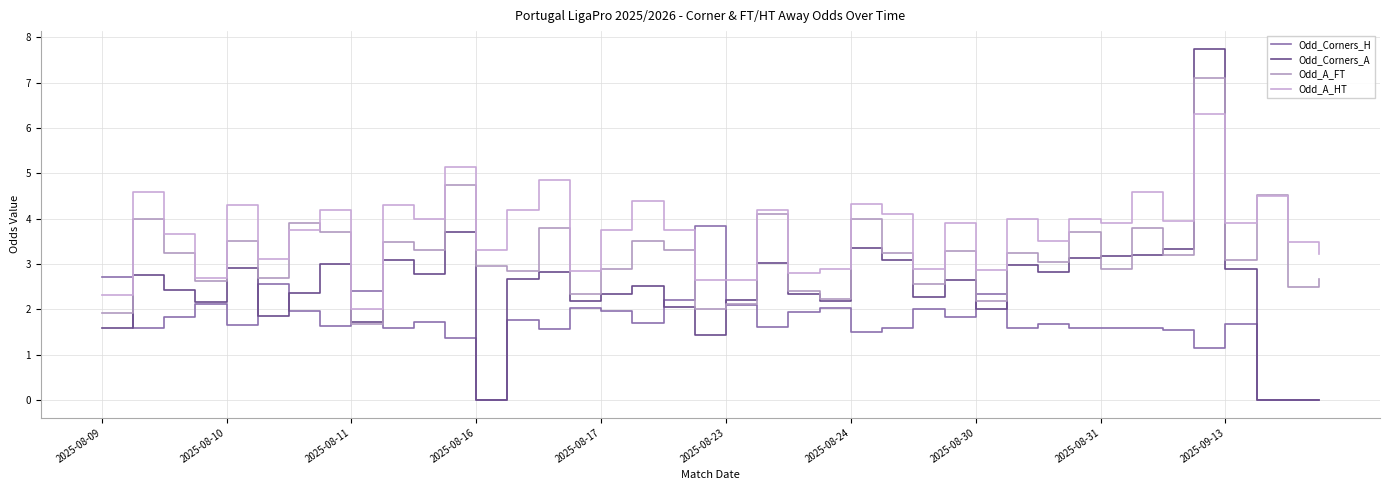

How many lines are shown in the chart?

4